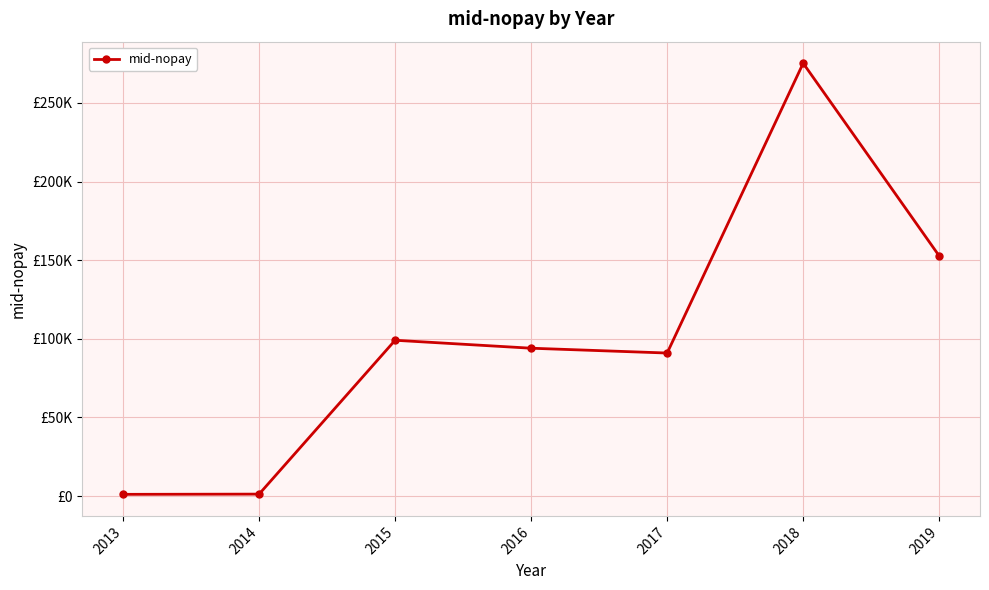

True or false: the data shows 152710 at 2019.

True